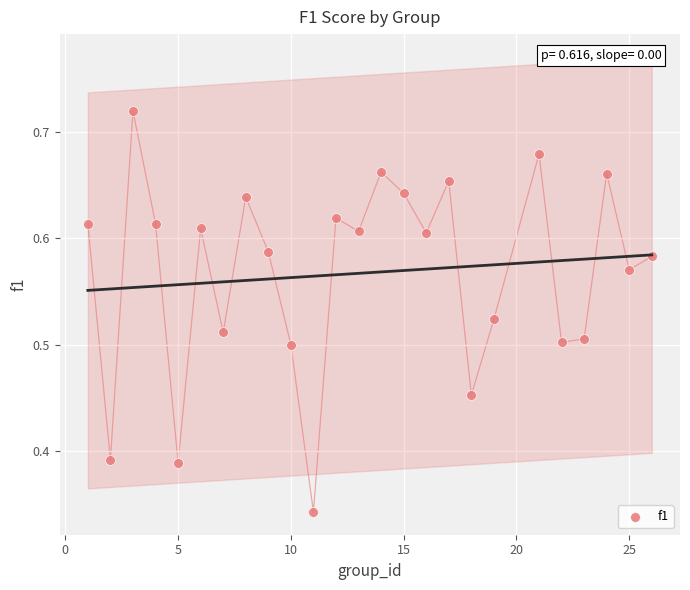

How many data points are displayed?

25